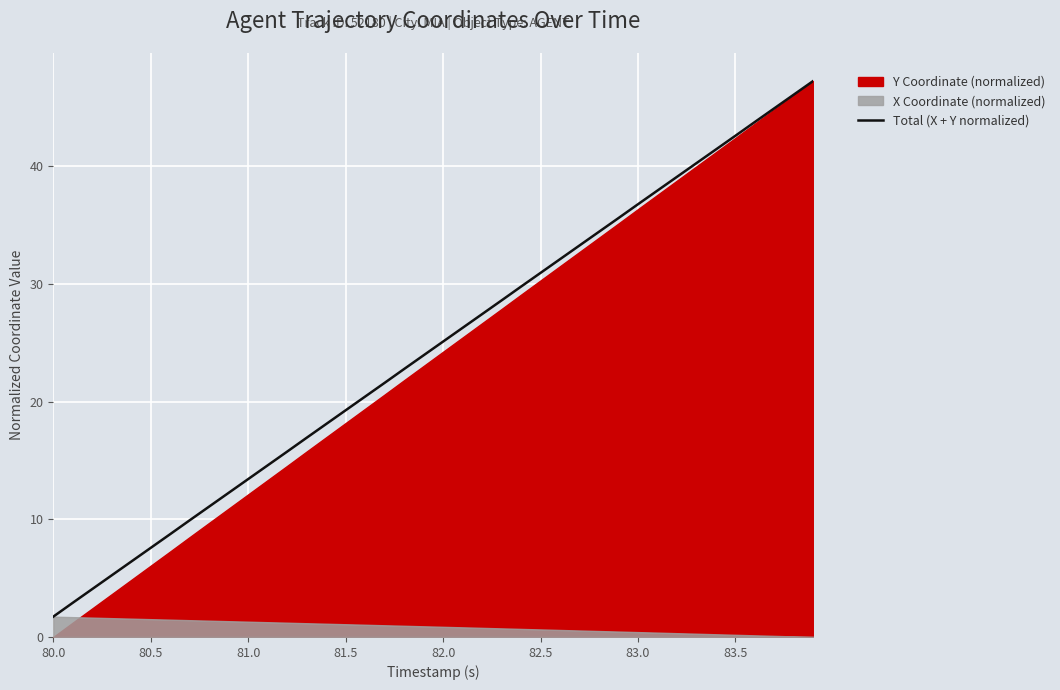

The value at 14 is 27.6. True or false?

False